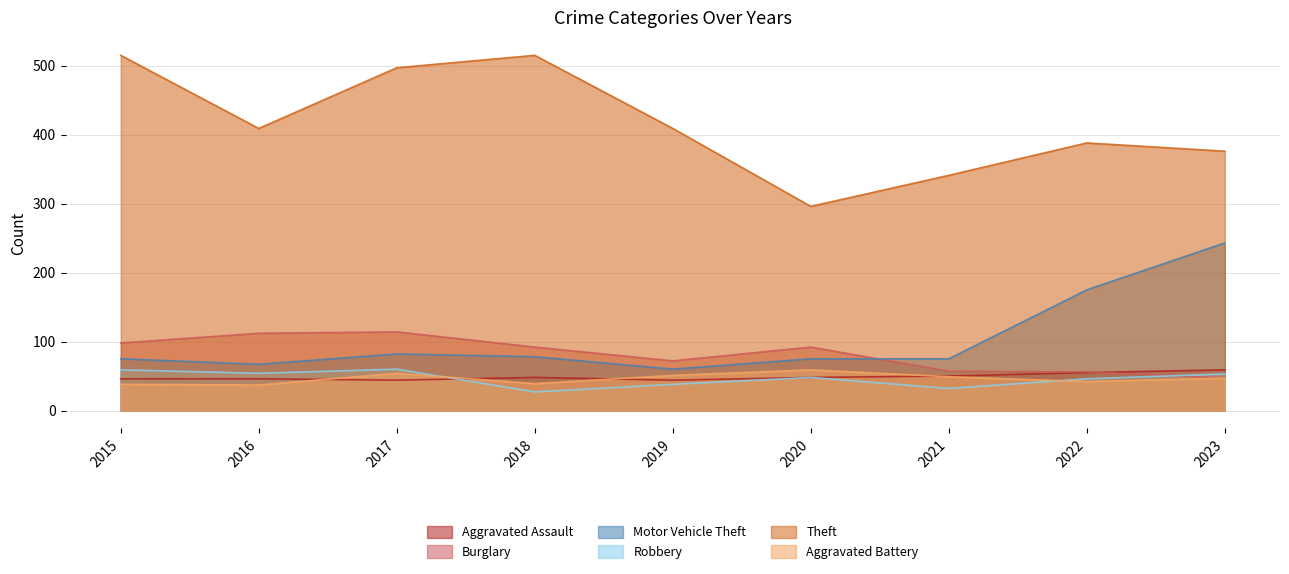

What is the value of the Aggravated Assault point at the 9th from the left?

59